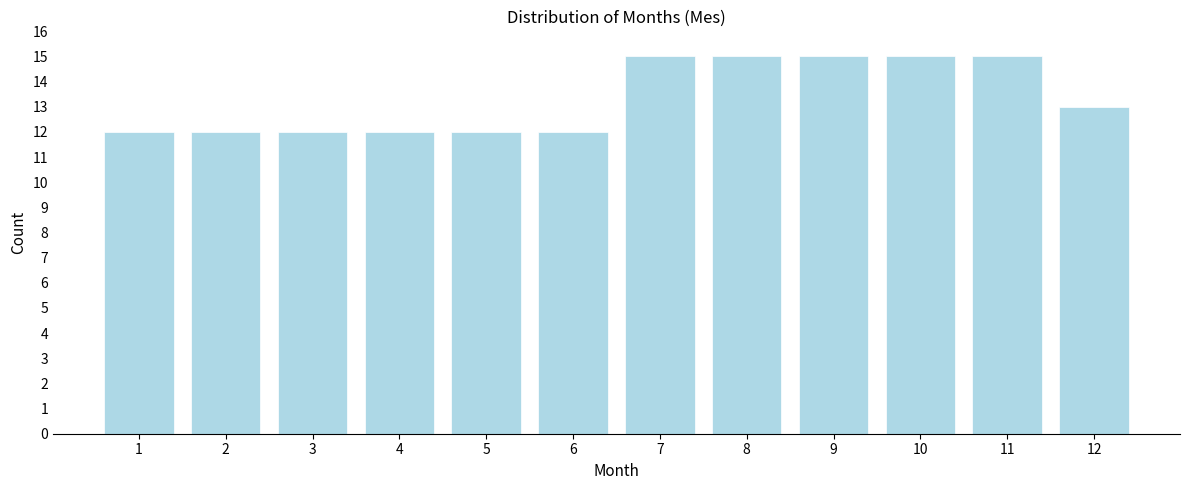

Reading left to right, what are all the values shown in this chart?

12	12	12	12	12	12	15	15	15	15	15	13